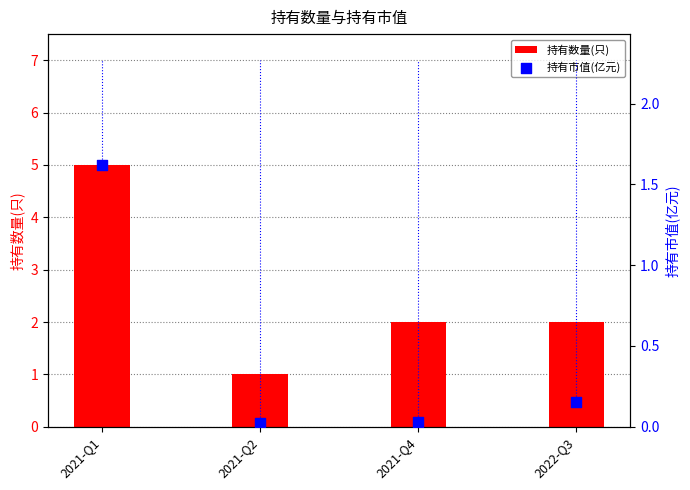

Is the value of 持有市值(亿元) at 2021-Q4 greater than the value of 持有数量(只) at 2021-Q2?

No